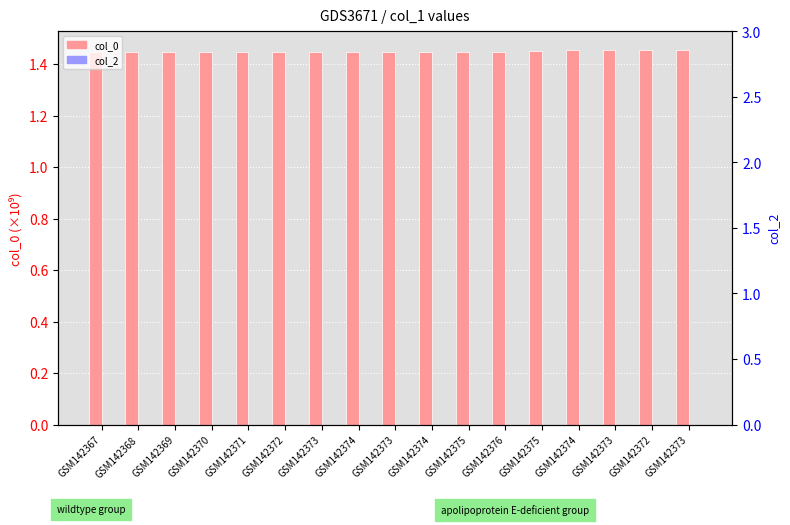

At which label is col_2 closest to 0?

GSM142367